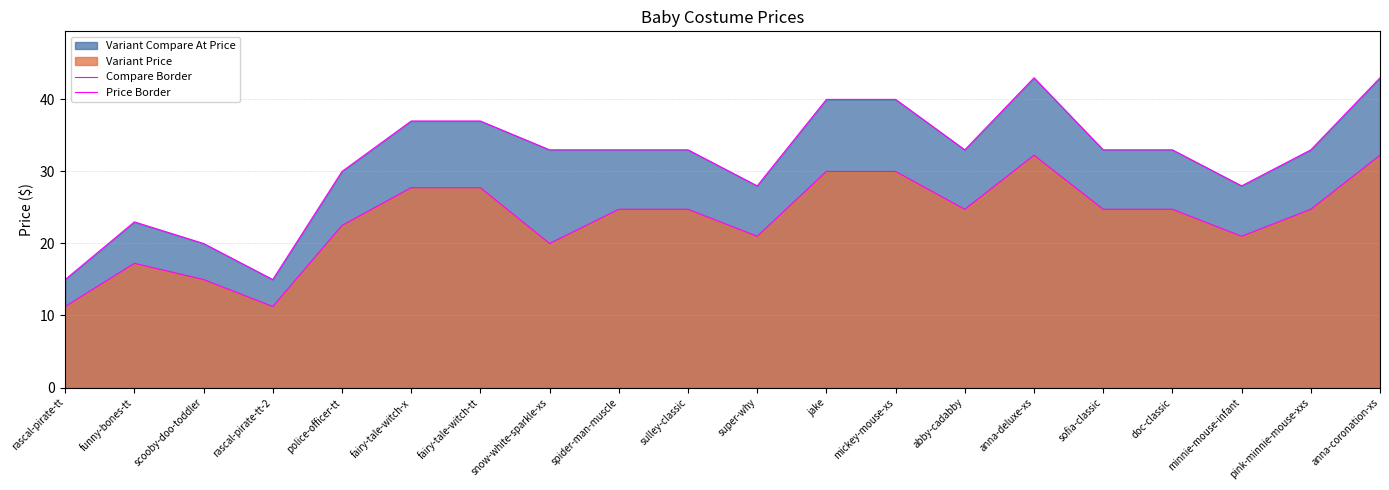

The Price Border series shows 15.0 at scooby-doo-toddler. True or false?

True